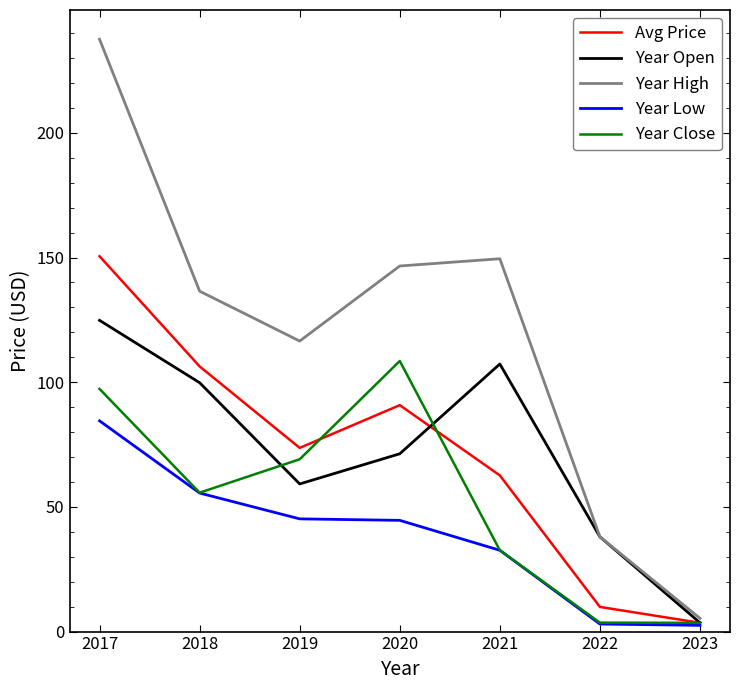

Which category has the highest value in the Year Close series?

2020